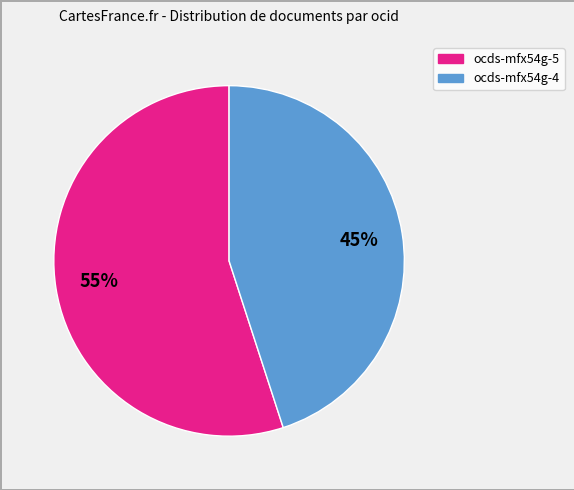

To the nearest percent, what is the difference between the largest and smallest slice percentages?

10%